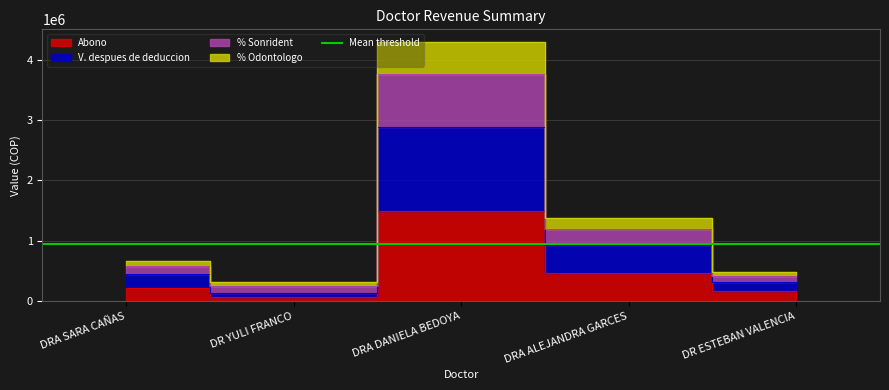

What is the label of the 5th point from the right?

DRA SARA CAÑAS